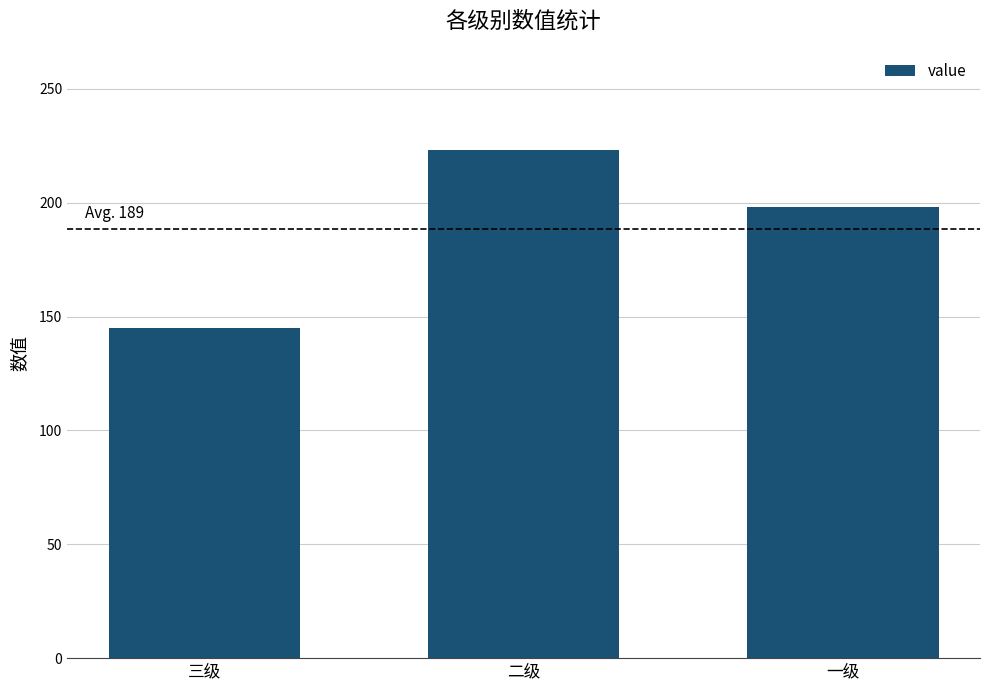

Reading left to right, what are all the values shown in this chart?

三级=145	二级=223	一级=198